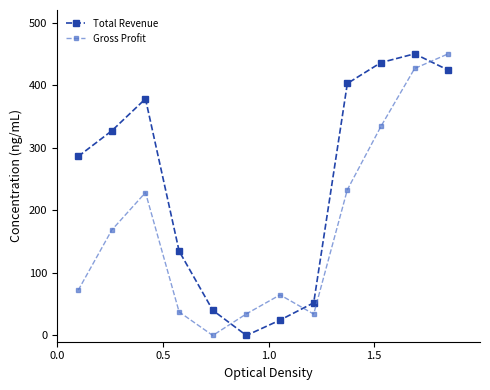

Rank the series by their average value, from highest to lowest.

Total Revenue, Gross Profit